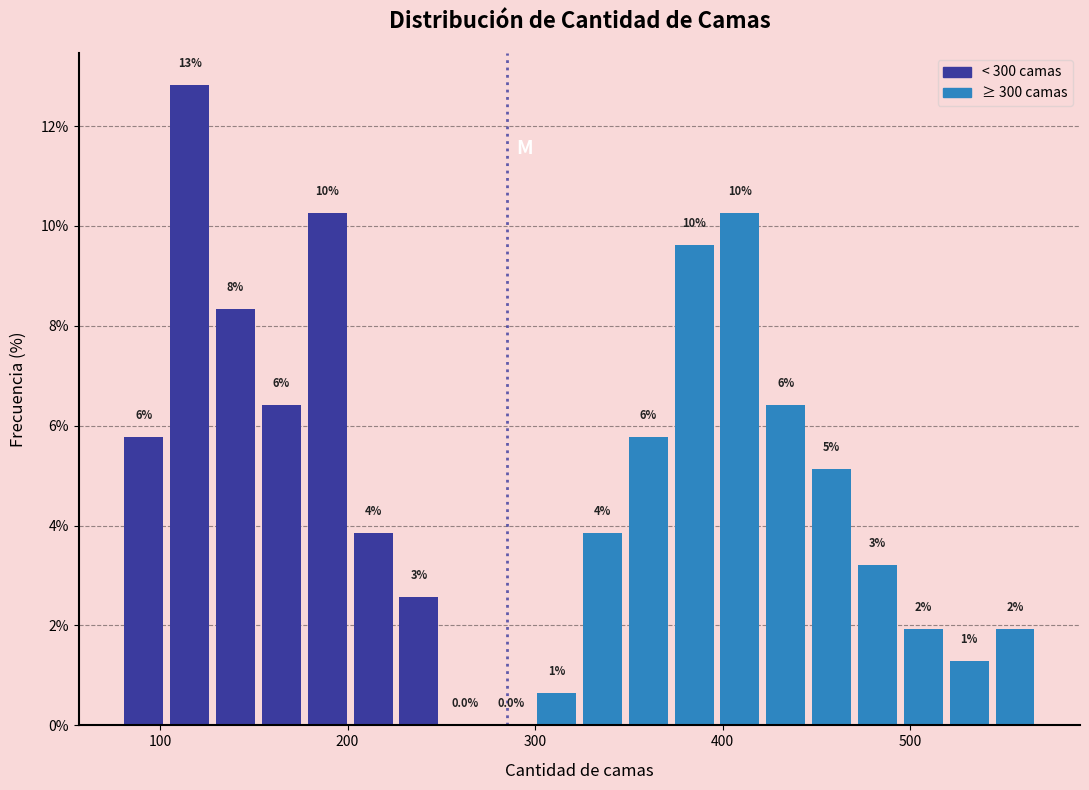

Read against the x-axis, roughly where is the centre of the tallest bar?

120